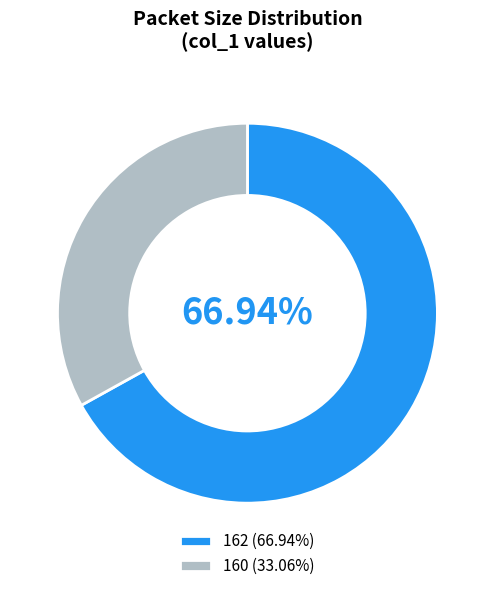

Count the number of slices in the pie.

2